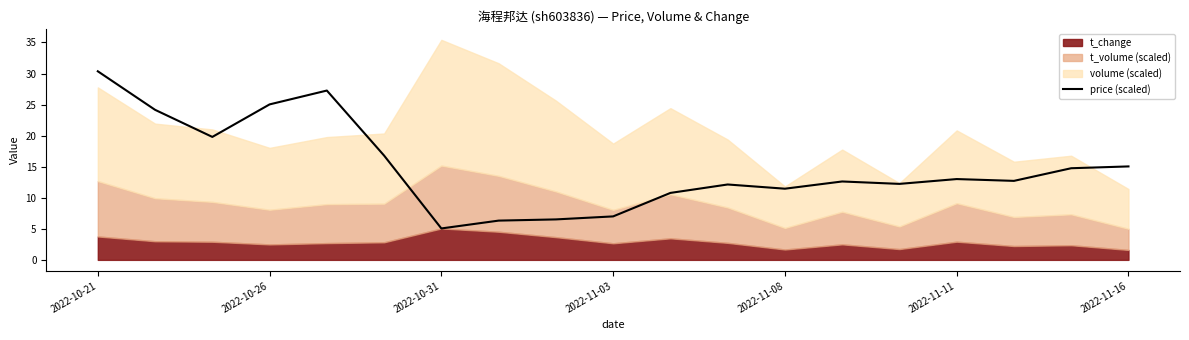

Which category has the highest value in the price (scaled) series?

2022-10-21